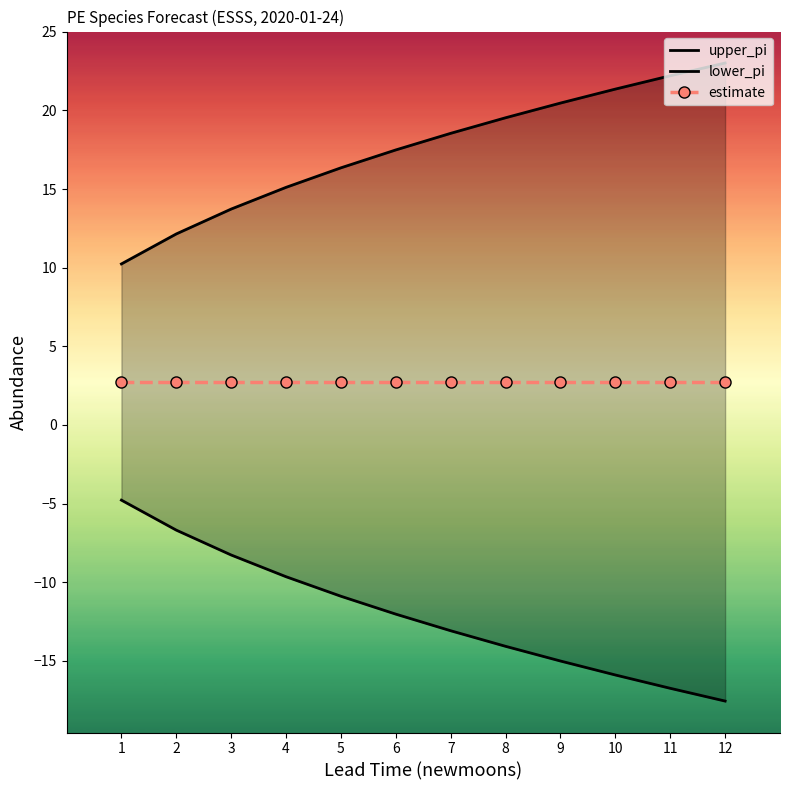

What is the maximum value for upper_pi?

23.0